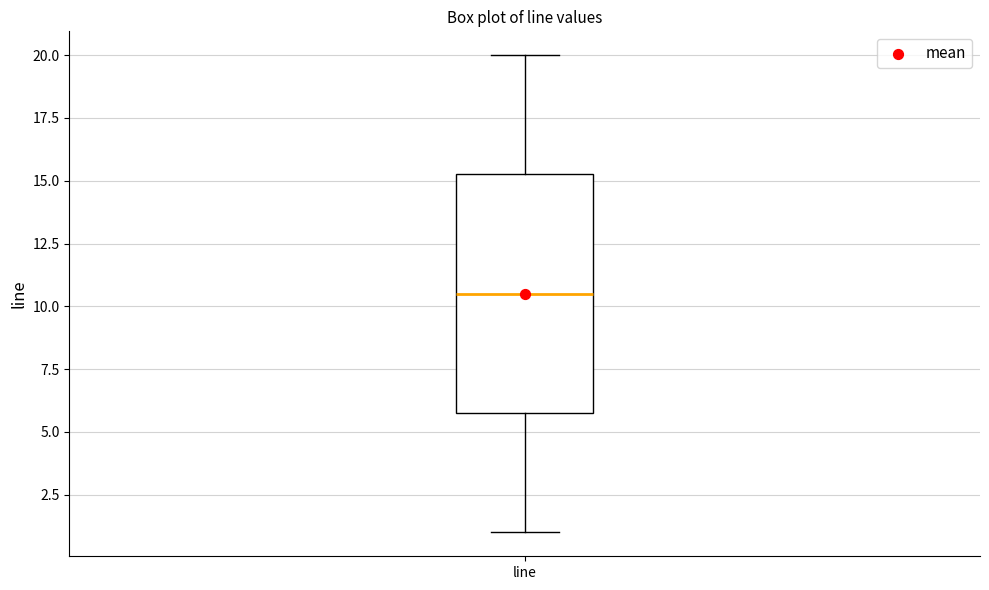

Transcribe this box plot: give where the median line is, the range the box spans, and where the two whiskers end, as read against the y-axis. The values are not printed on the chart, so give them approximately, as read against the axis.

median 10.5, box 6.0 to 15.5, whiskers 1.0 to 20.0